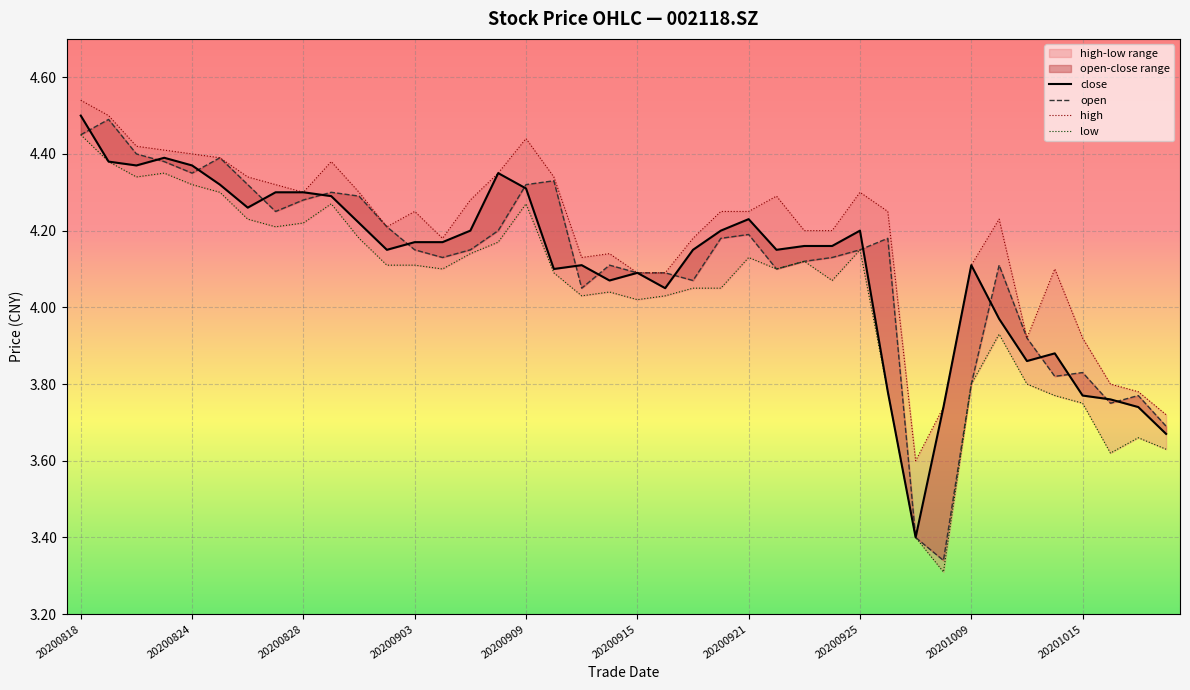

True or false: open has a value of 4.4 at 20200821.

True